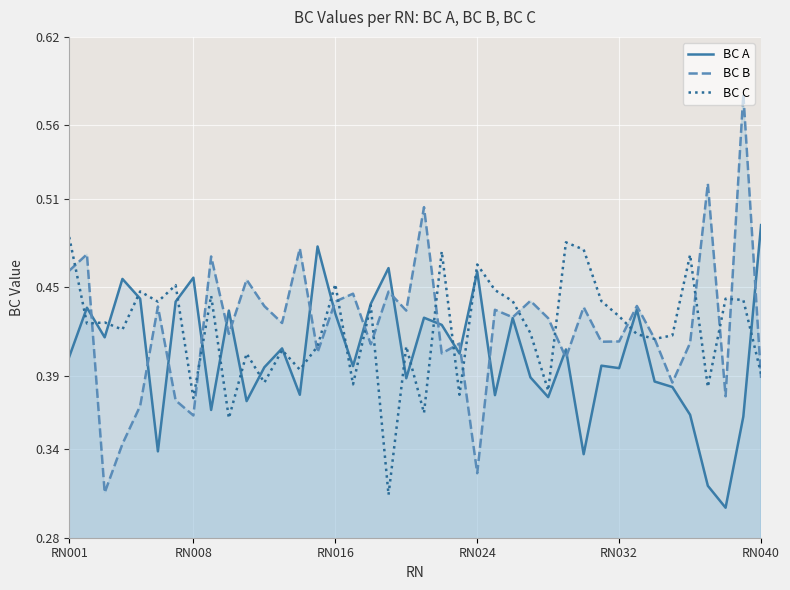

Which series has the largest range (max minus min)?

BC B